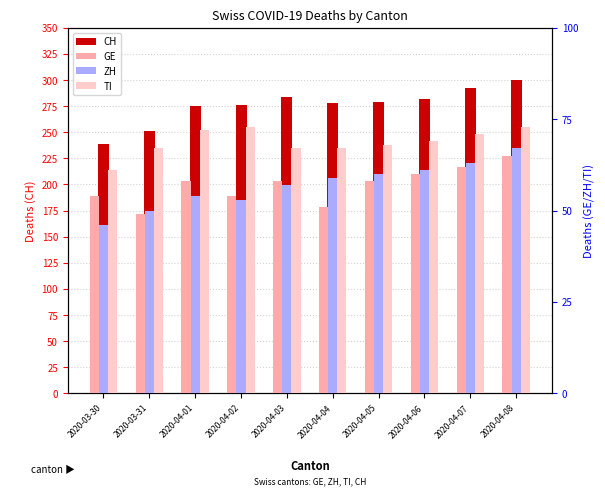

What is the difference between the highest and lowest values at 2020-04-04?

227